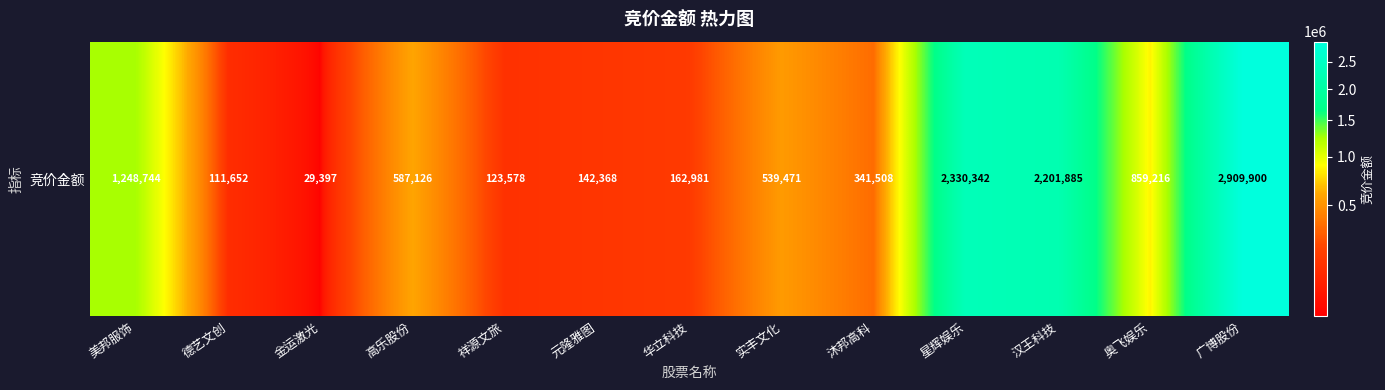

What value does the data have at 广博股份?

2909900